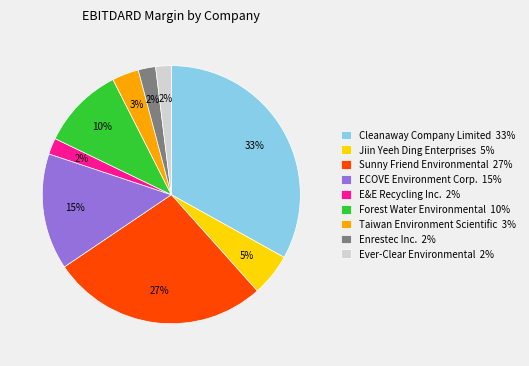

Combined, do Taiwan Environment Scientific 3% and Enrestec Inc. 2% account for over 50%?

No